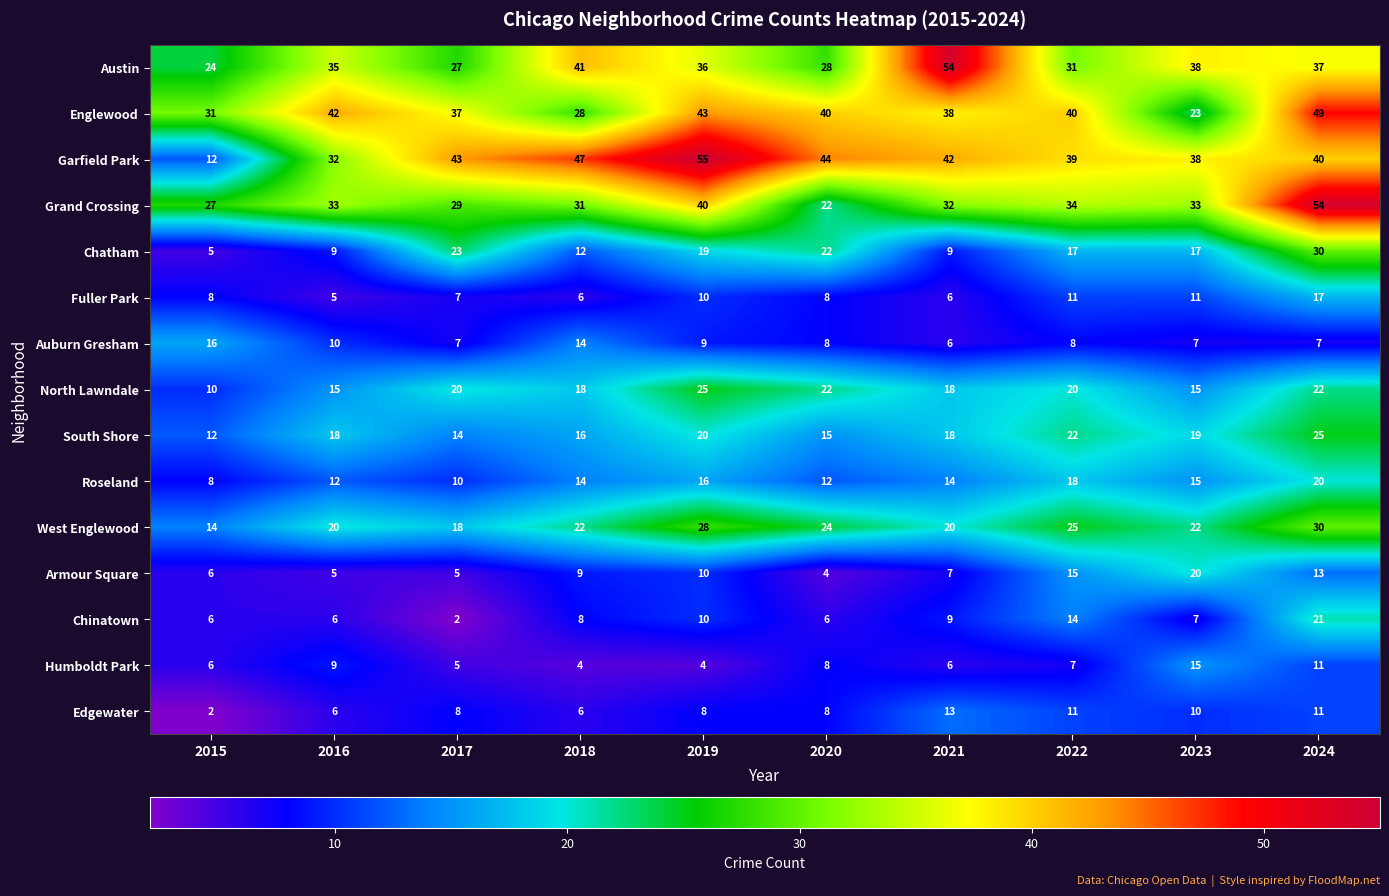

What is the difference between the maximum and second lowest values in the Roseland series?

10